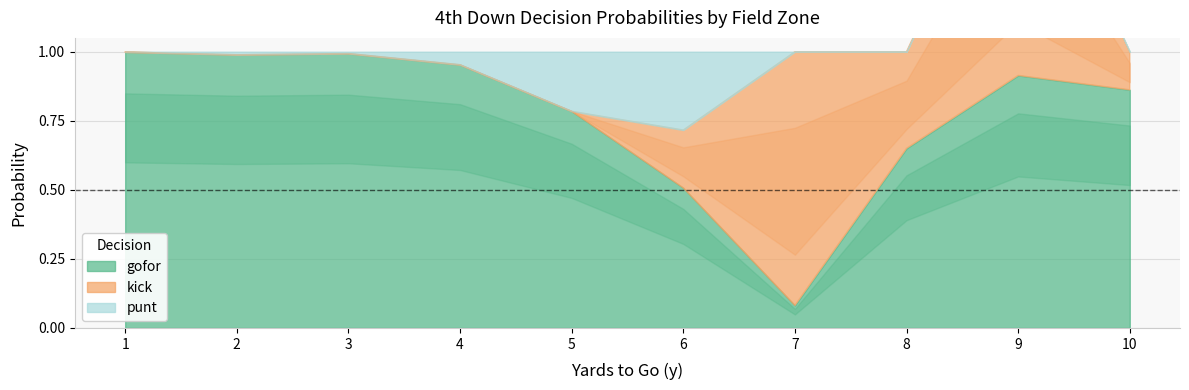

True or false: gofor has a value of 0.4 at 9.

False